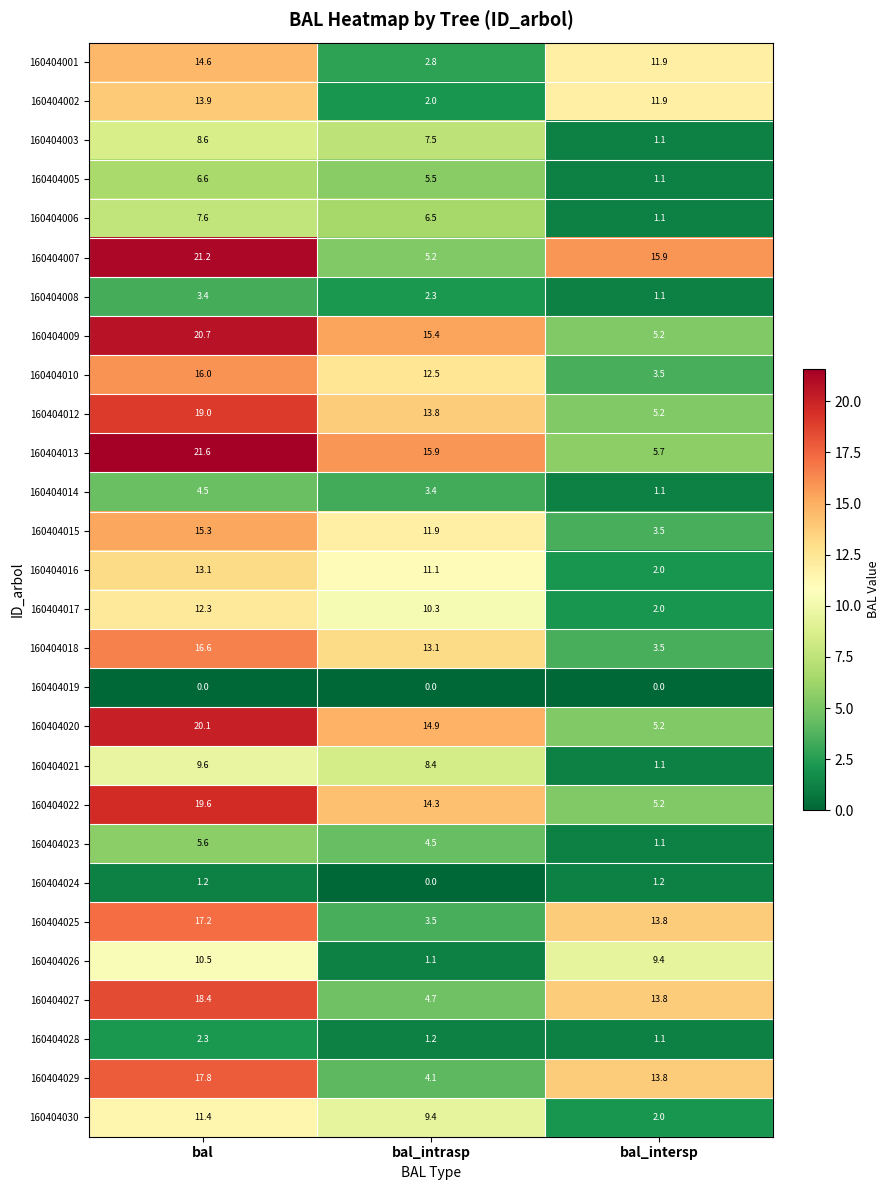

At bal, list the series in order from smallest to largest.

160404019, 160404024, 160404028, 160404008, 160404014, 160404023, 160404005, 160404006, 160404003, 160404021, 160404026, 160404030, 160404017, 160404016, 160404002, 160404001, 160404015, 160404010, 160404018, 160404025, 160404029, 160404027, 160404012, 160404022, 160404020, 160404009, 160404007, 160404013